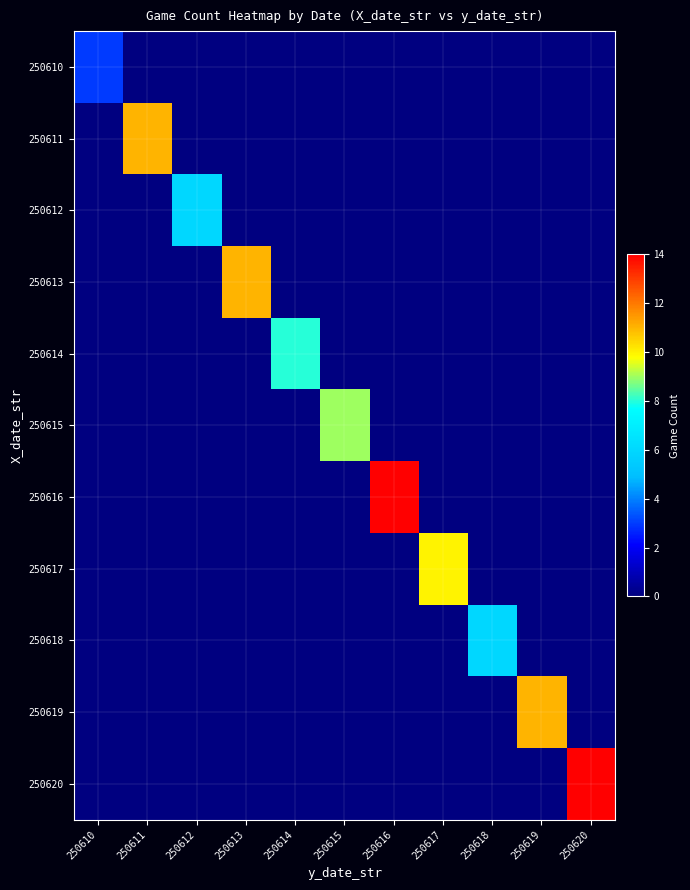

At which category does the chart reach its peak across all series?

250616